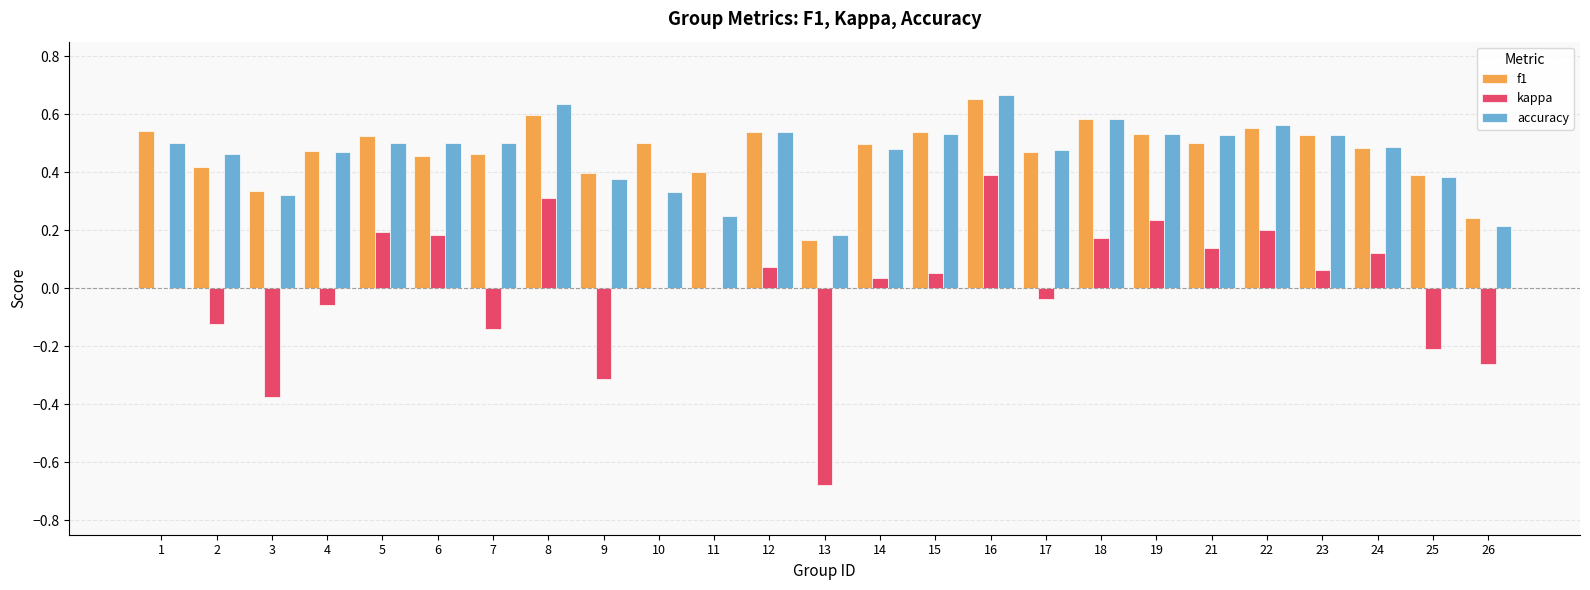

True or false: accuracy has a value of 0.3 at 19.

False